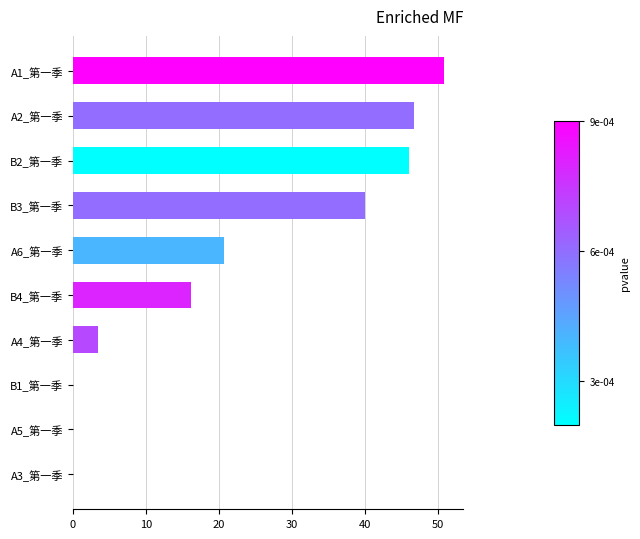

Reading top to bottom, extract all data points from this chart.

A1_第一季=50.9	A2_第一季=46.7	B2_第一季=46.0	B3_第一季=40.0	A6_第一季=20.7	B4_第一季=16.2	A4_第一季=3.5	B1_第一季=0.0	A5_第一季=0.0	A3_第一季=0.0